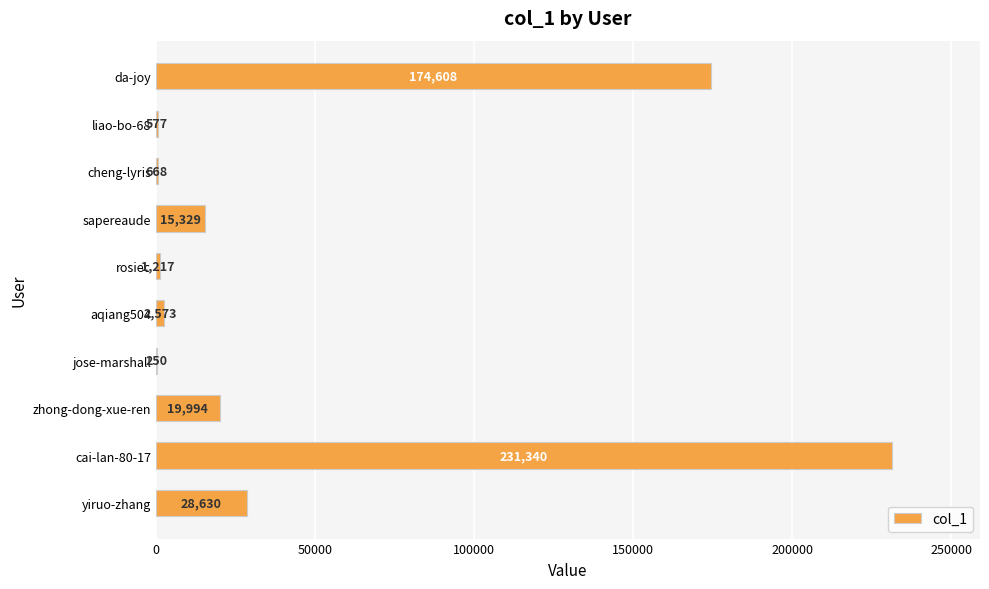

What is the greatest value displayed?

231340